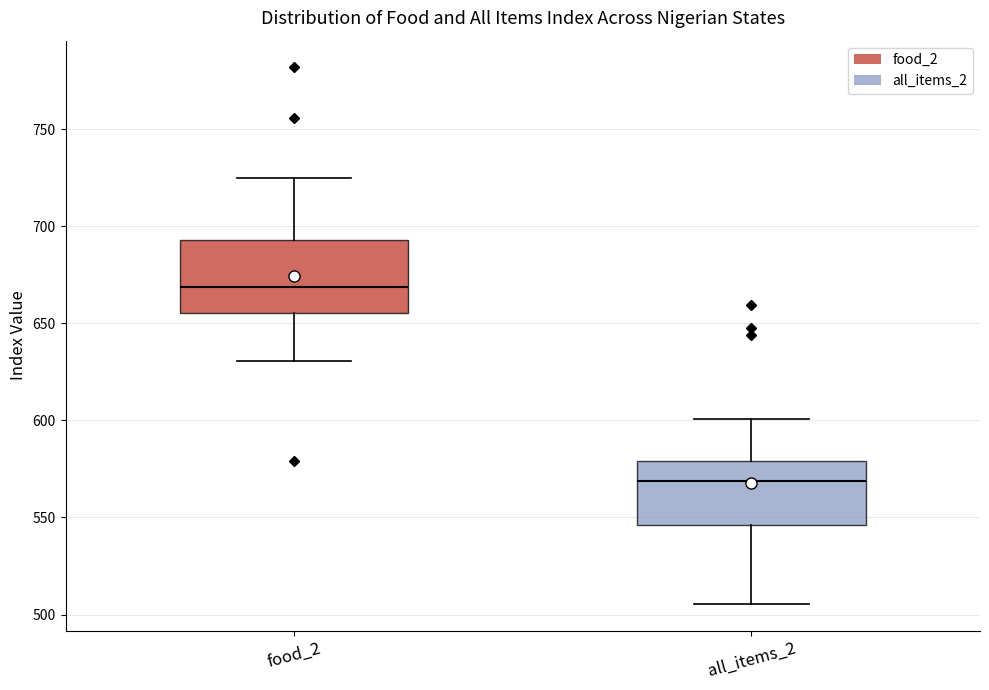

Where does the lower whisker of the box for food_2 end on the y-axis? The values are not printed on the chart, so give them approximately, as read against the axis.

630